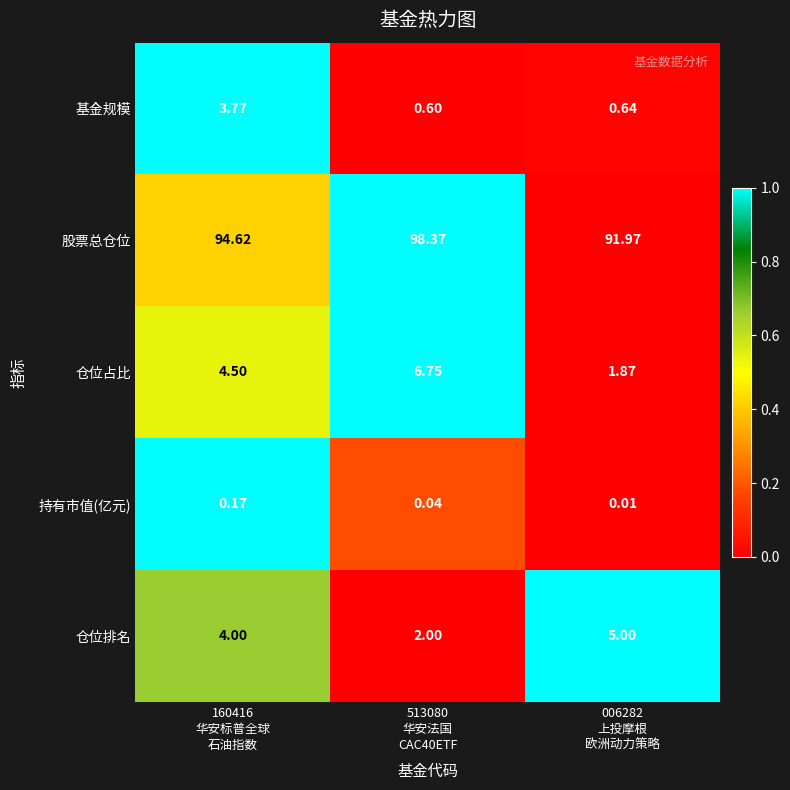

What is the maximum value shown in the chart?

98.4